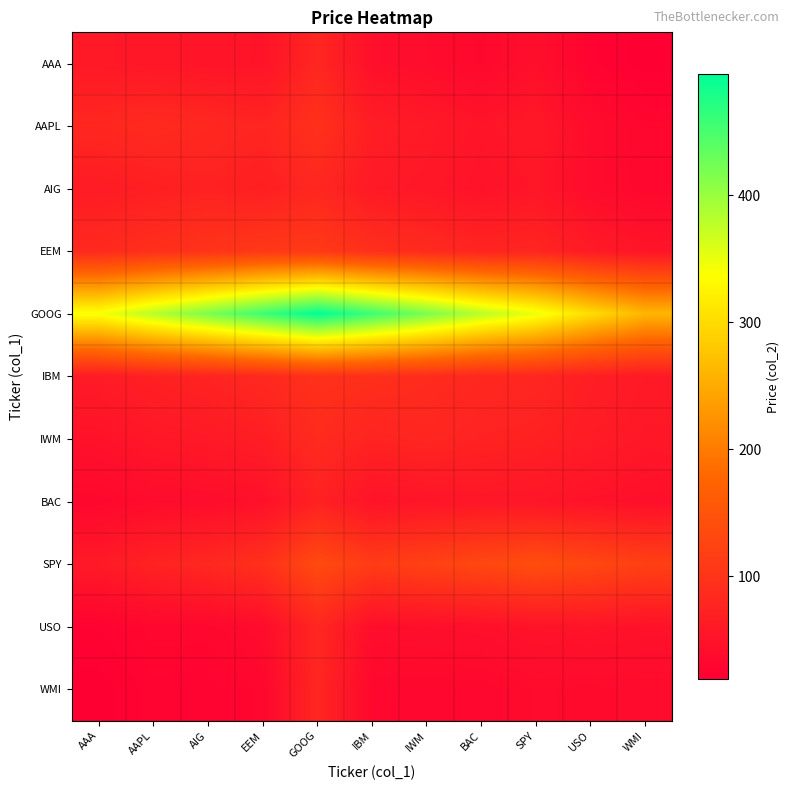

List the series in order of their peak value, highest first.

GOOG, SPY, EEM, IBM, AAPL, IWM, AIG, USO, WMI, AAA, BAC